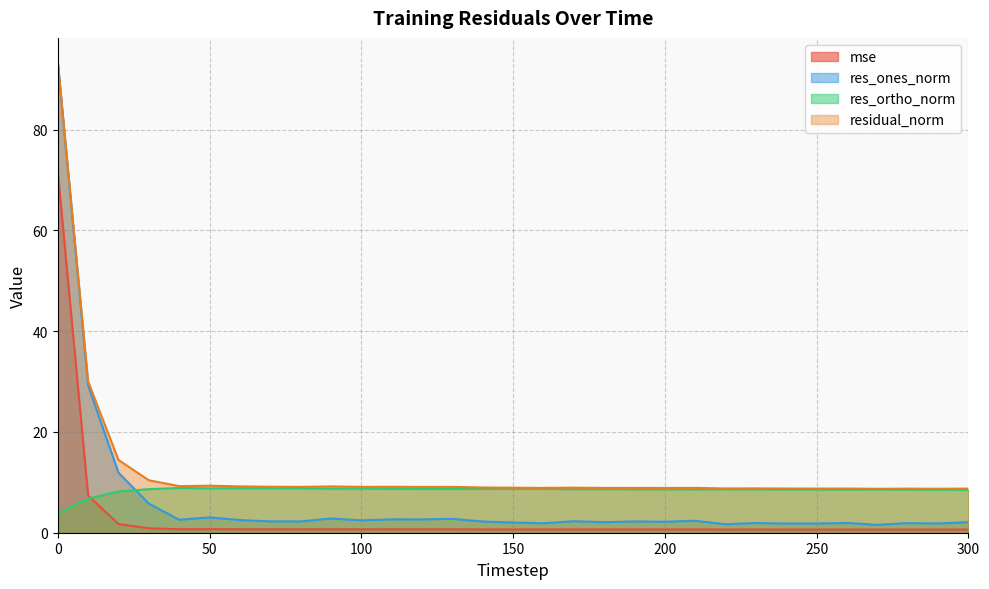

What are all the series names shown in the legend?

mse, res_ones_norm, res_ortho_norm, residual_norm